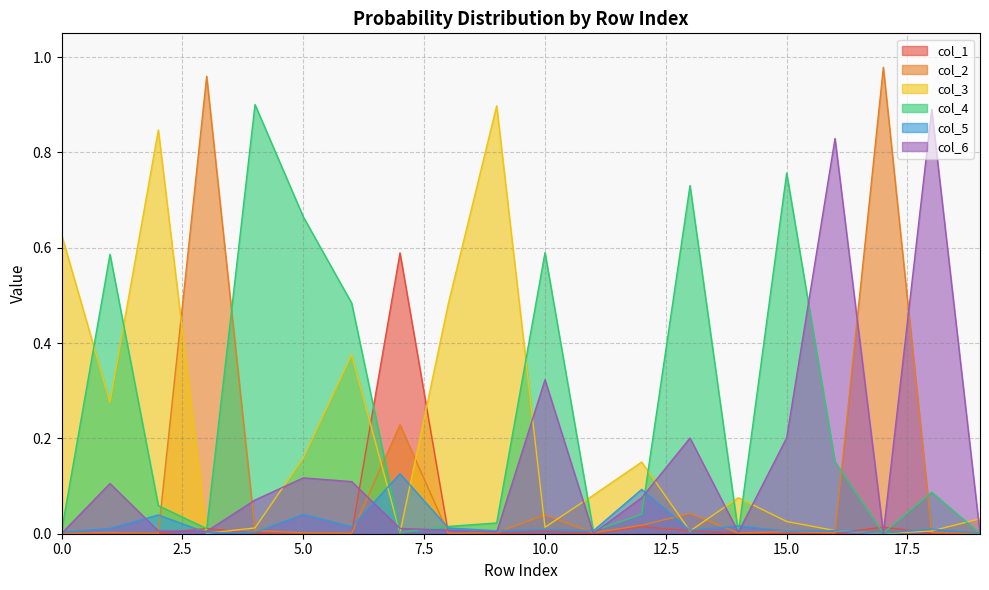

Which series has the widest spread of values?

col_2